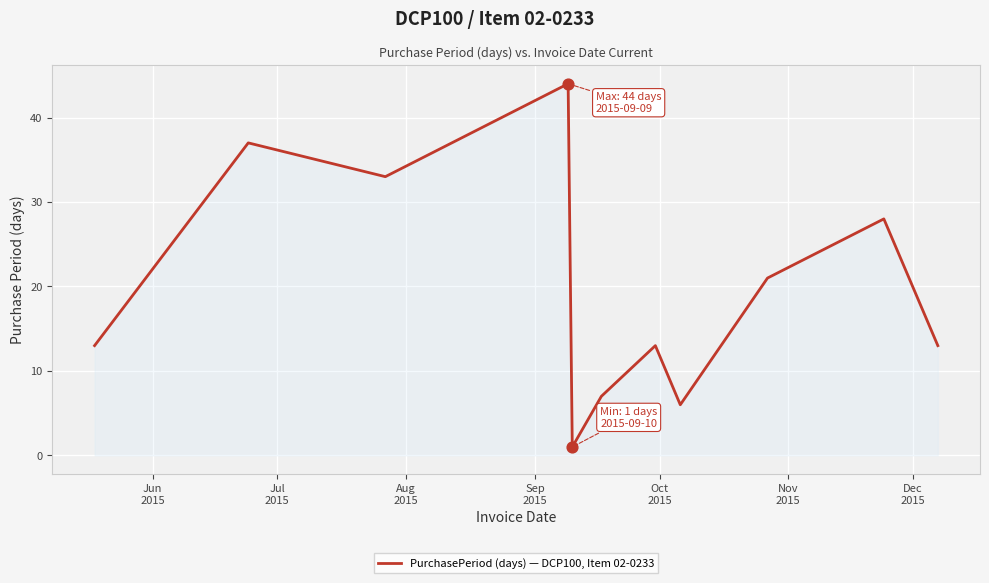

What is the maximum value shown in the chart?

44